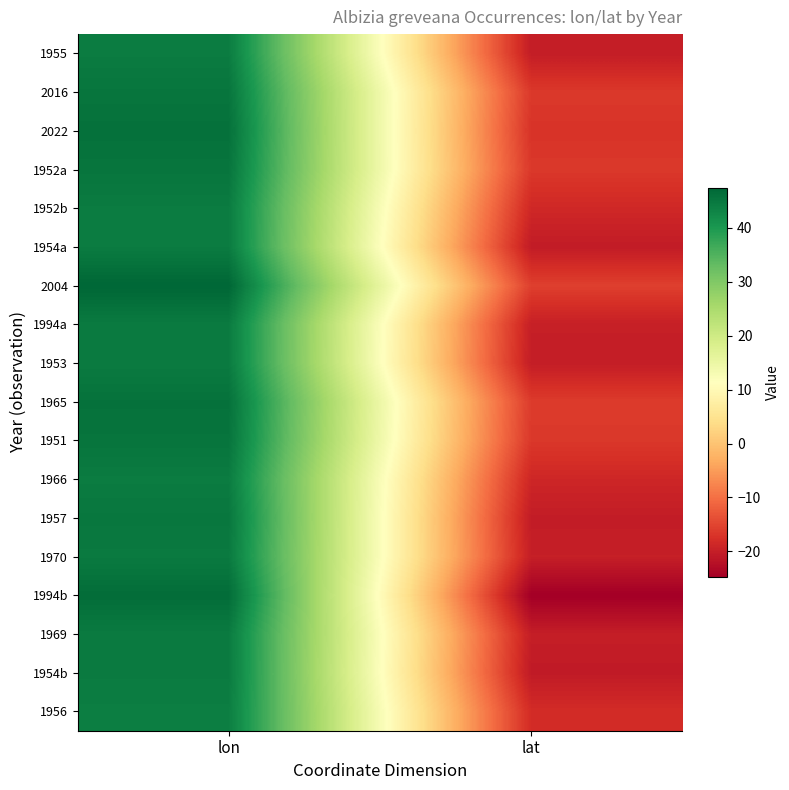

How many categories are shown in the chart?

2